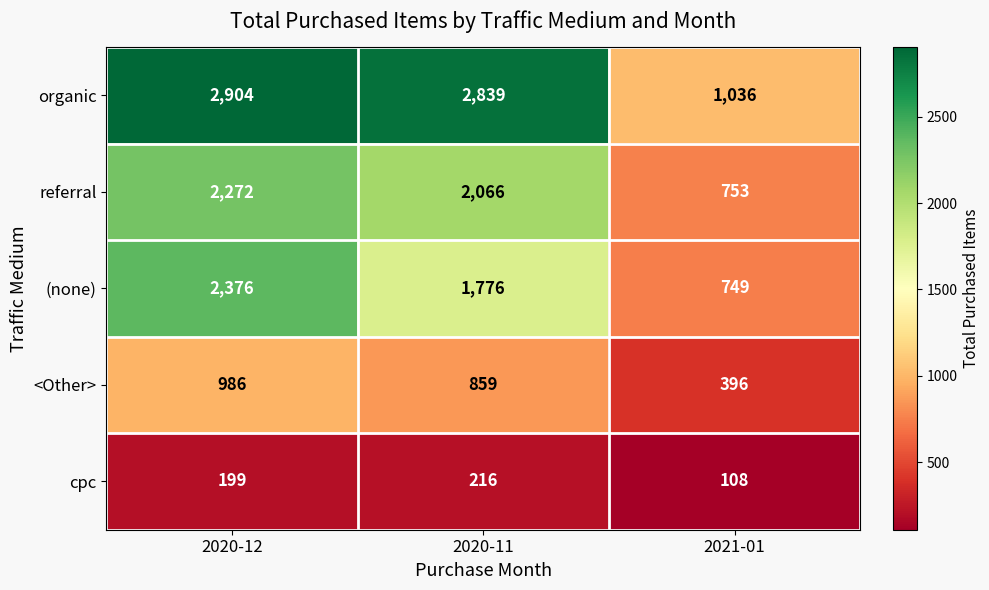

What is the difference between the highest and lowest values at 2020-11?

2623